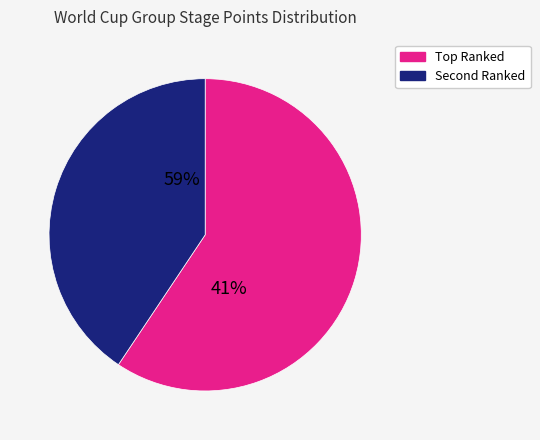

True or false: Argentina accounts for 3% of the total.

False